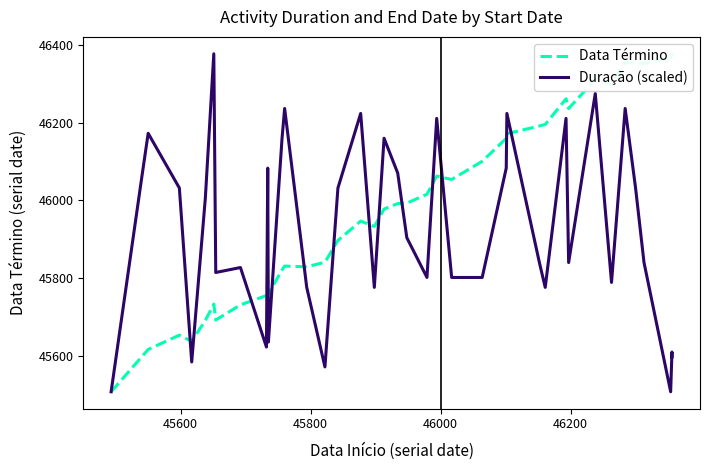

Reading right to left, what are all the values shown in this chart?

Data Término: 46377.0	46378.0	46368.0	46353.0	46355.0	46355.0	46299.0	46312.0	46237.0	46262.0	46196.0	46192.0	46172.0	46160.0	46101.0	46054.0	46063.0	46016.0	45993.0	45992.0	45978.0	45933.0	45947.0	45897.0	45841.0	45829.0	45831.0	45821.0	45759.0	45793.0	45755.0	45731.0	45692.0	45733.0	45691.0	45637.0	45653.0	45616.0	45597.0	45507.0
Duração (scaled): 45596.7	45609.5	45507.0	45840.0	46032.2	46237.1	45788.8	46275.5	45840.0	46211.5	45776.0	45840.0	46224.3	46083.4	45801.6	45801.6	46211.5	45801.6	45904.1	46070.6	46160.2	45776.0	46224.3	46032.2	45571.0	45776.0	46237.1	46160.2	45635.1	46083.4	45622.3	45827.2	45814.4	46378.0	46006.5	45583.9	46032.2	46173.1	46057.8	45507.0